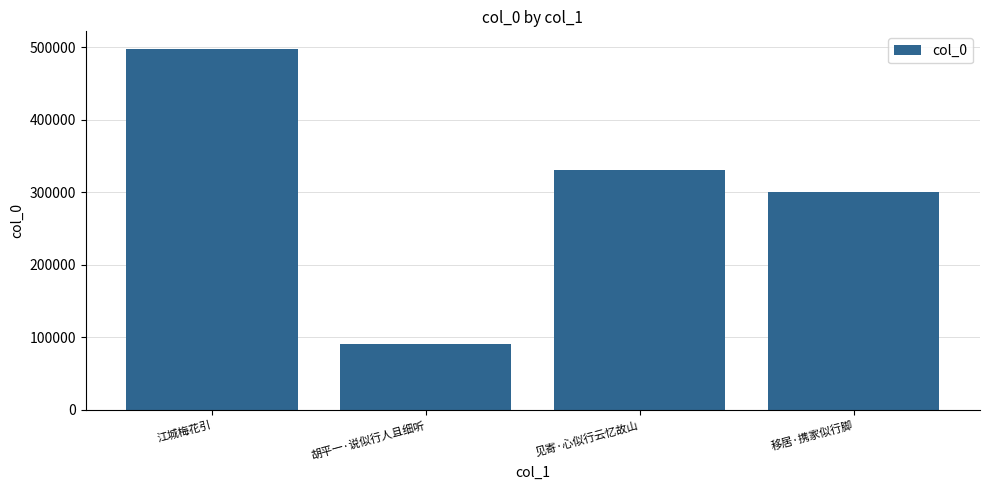

What is the sum of all values?

1218028